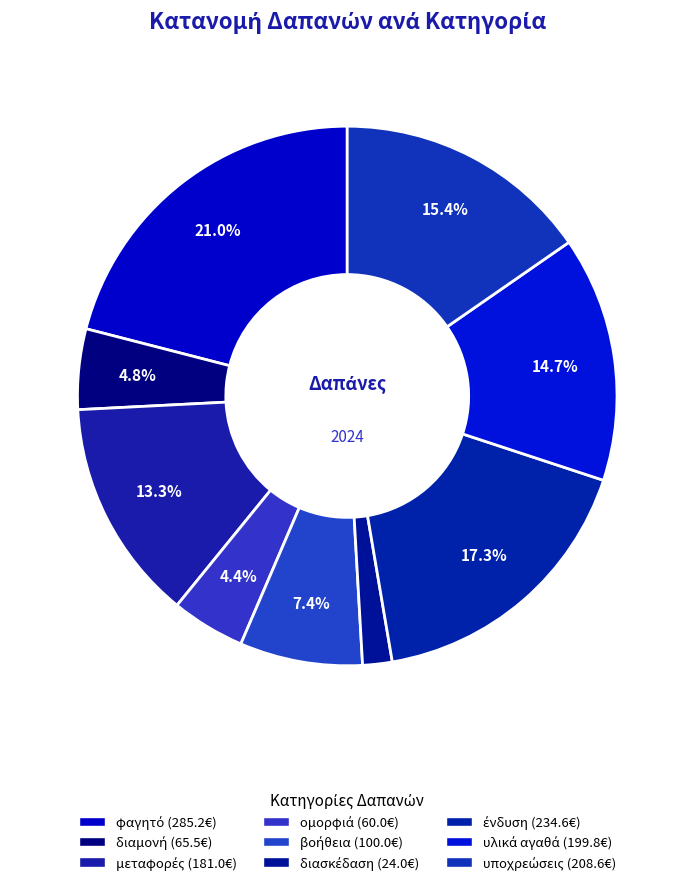

What is the largest slice in the pie chart?

φαγητό